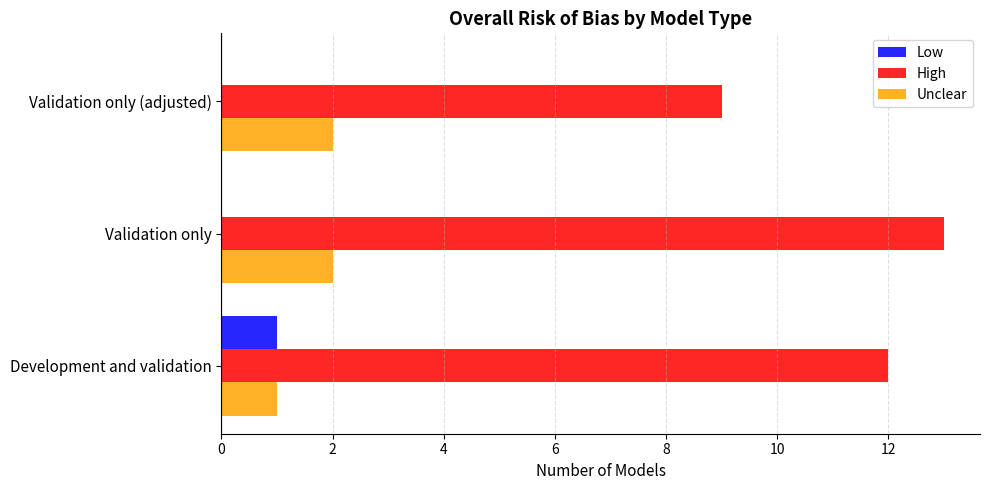

True or false: High has a value of 21 at Validation only.

False